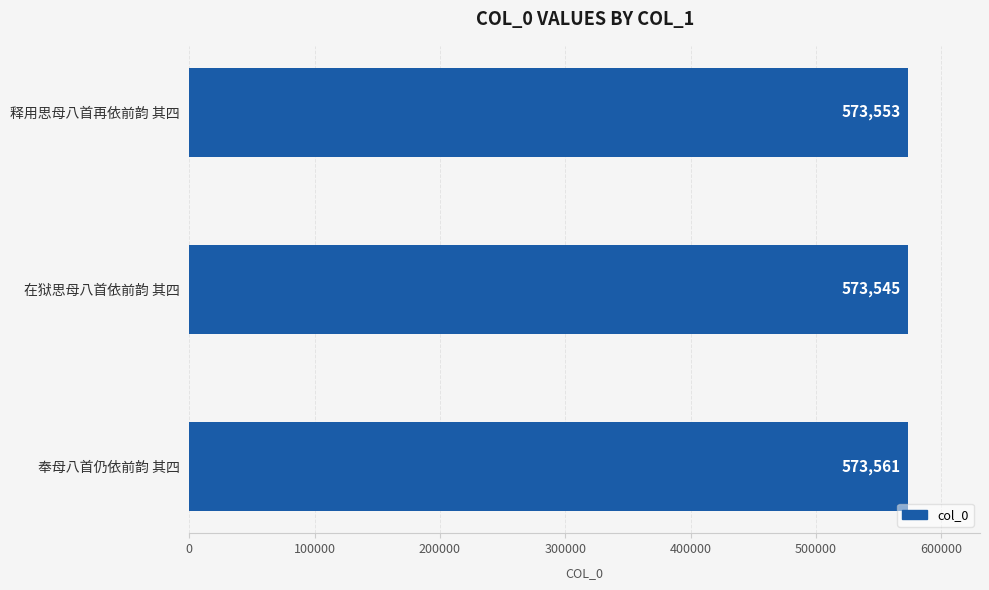

Reading top to bottom, list all the values displayed in this chart.

573553	573545	573561